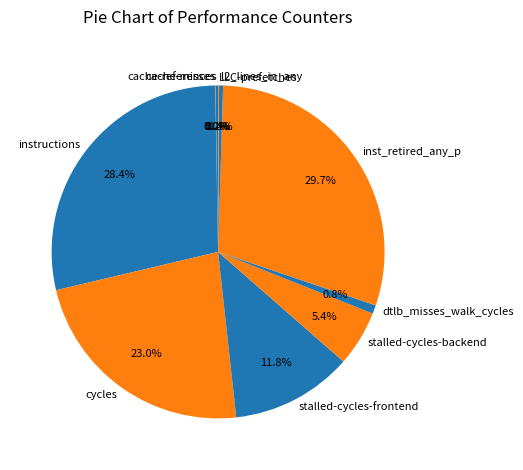

True or false: l2_lines_in_any accounts for 0% of the total.

True